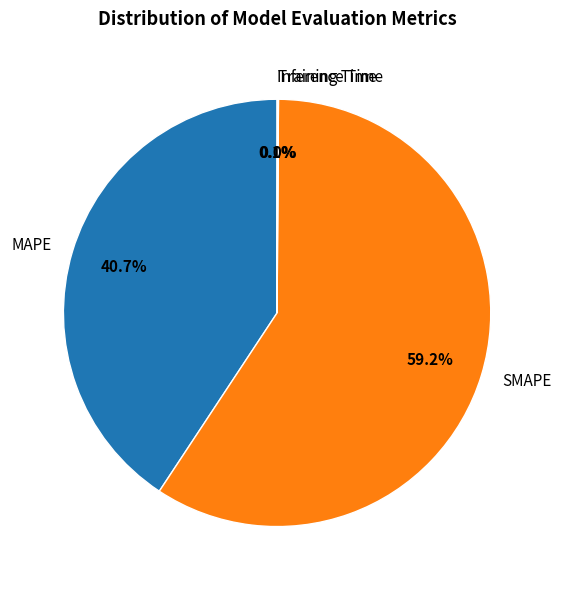

What is the majority slice?

SMAPE